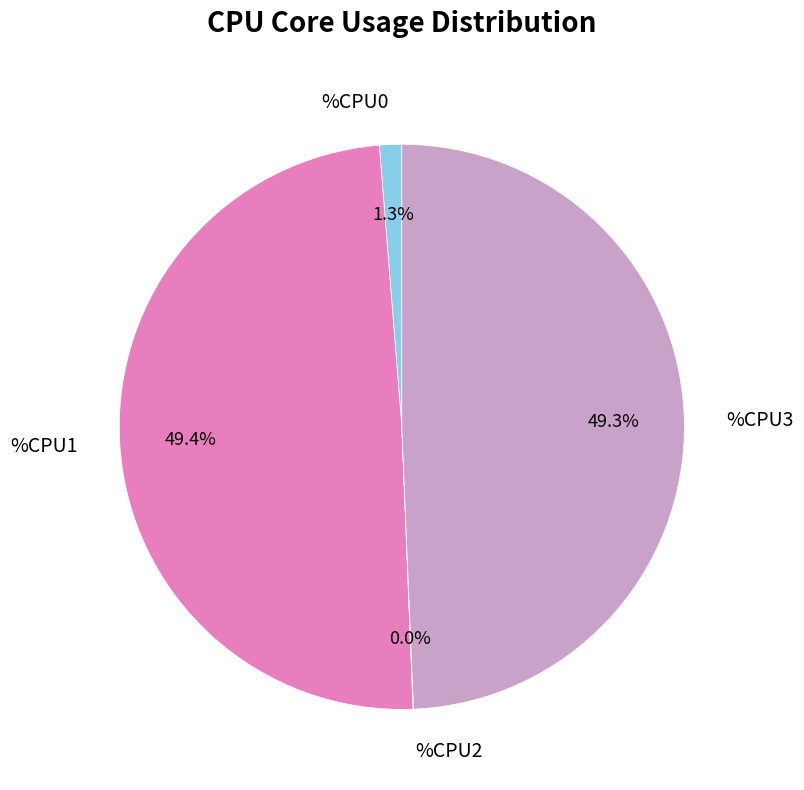

What percentage is NOT represented by %CPU3?

50.7%